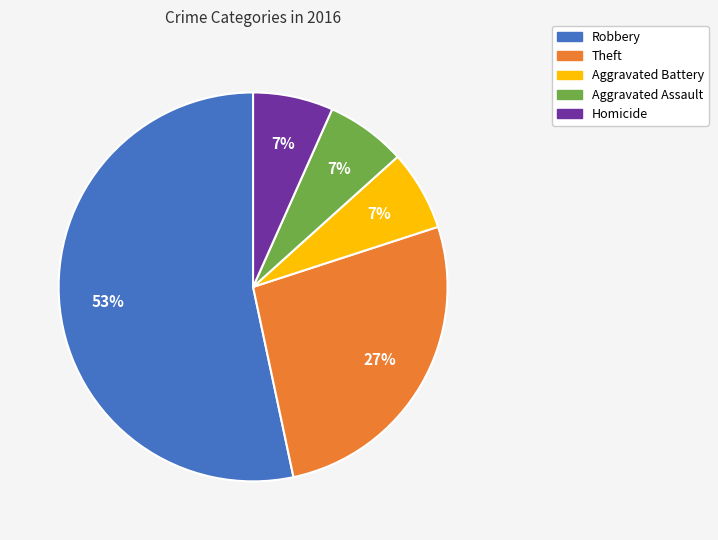

Is there a majority slice in this chart?

Yes